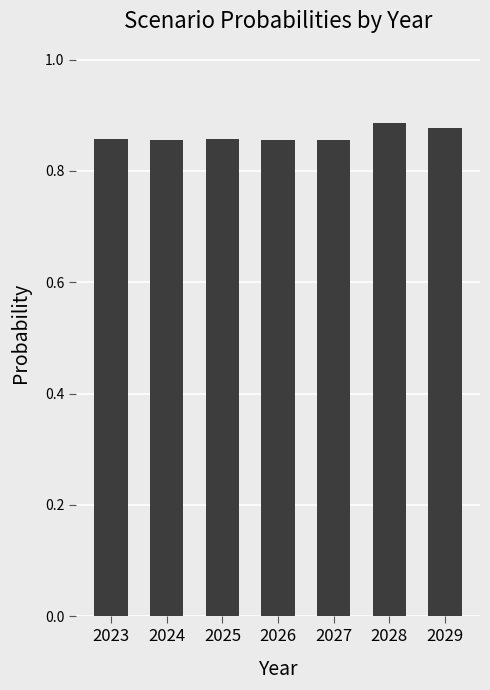

What is the sum of the values at 2026 and 2024?

1.7